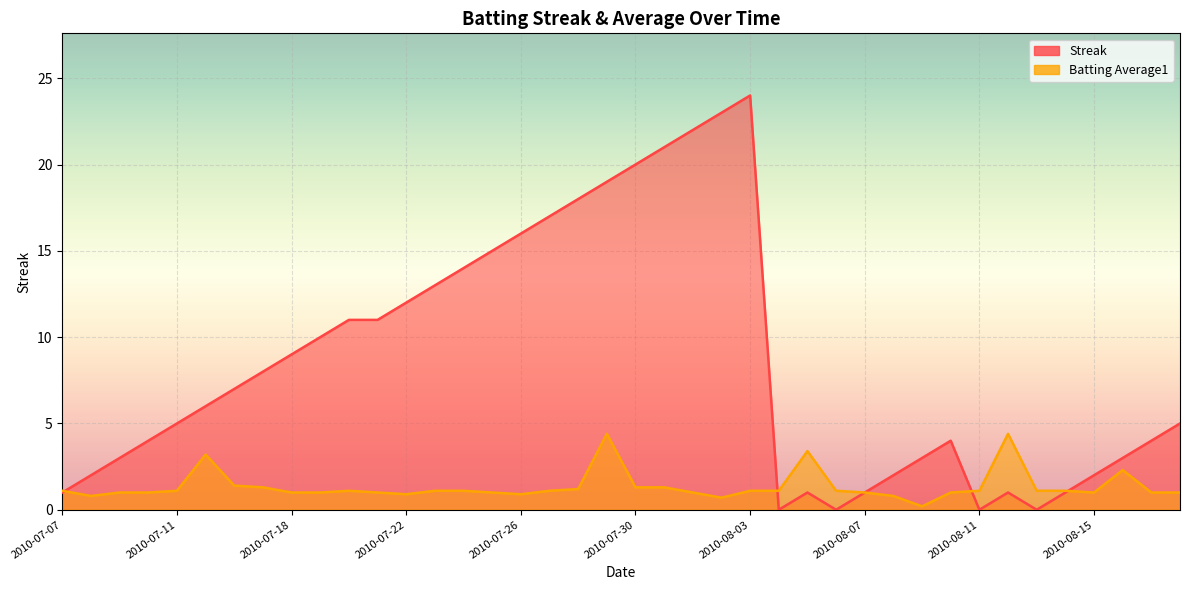

At 2010-07-21, list the series in order from largest to smallest.

Streak, Batting Average1